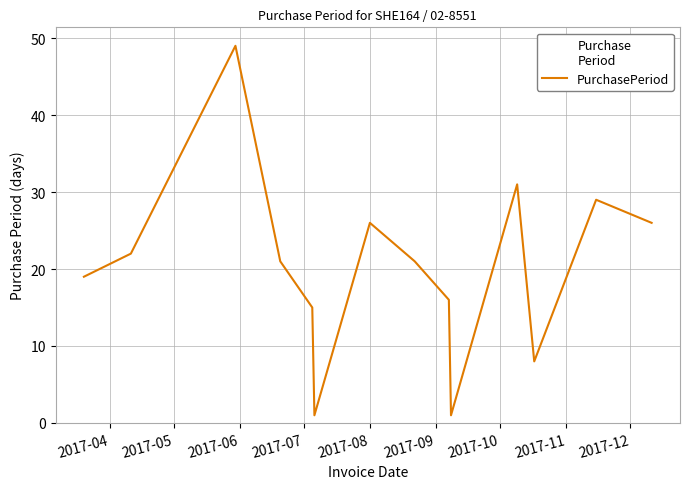

What is the maximum value shown in the chart?

49